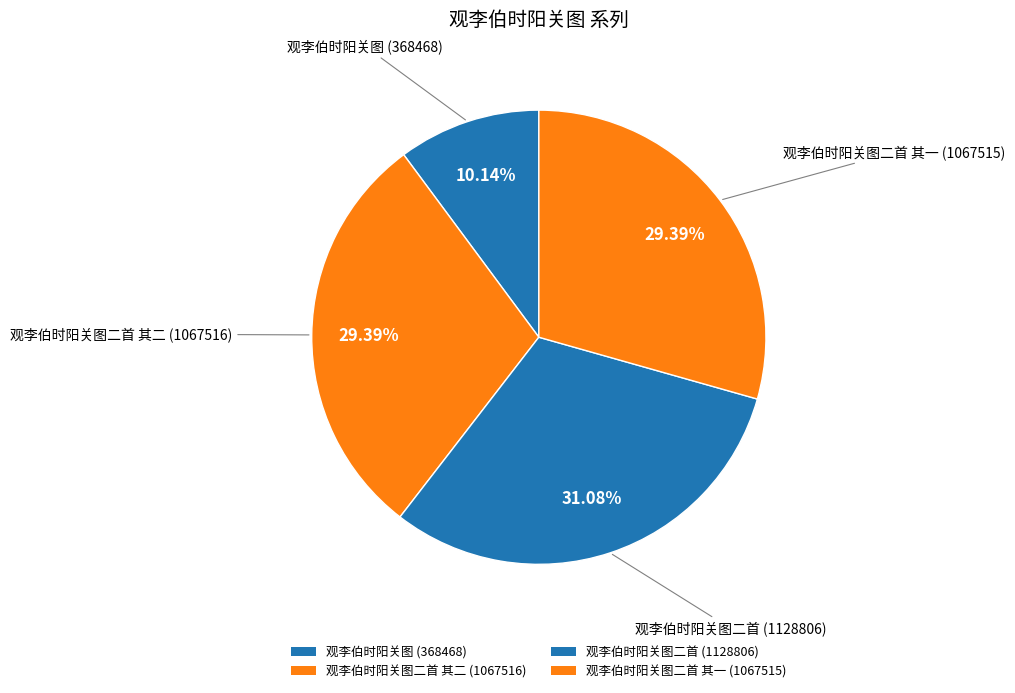

Do 观李伯时阳关图二首 其一 (1067515) and 观李伯时阳关图二首 其二 (1067516) together represent more than half of the pie?

Yes